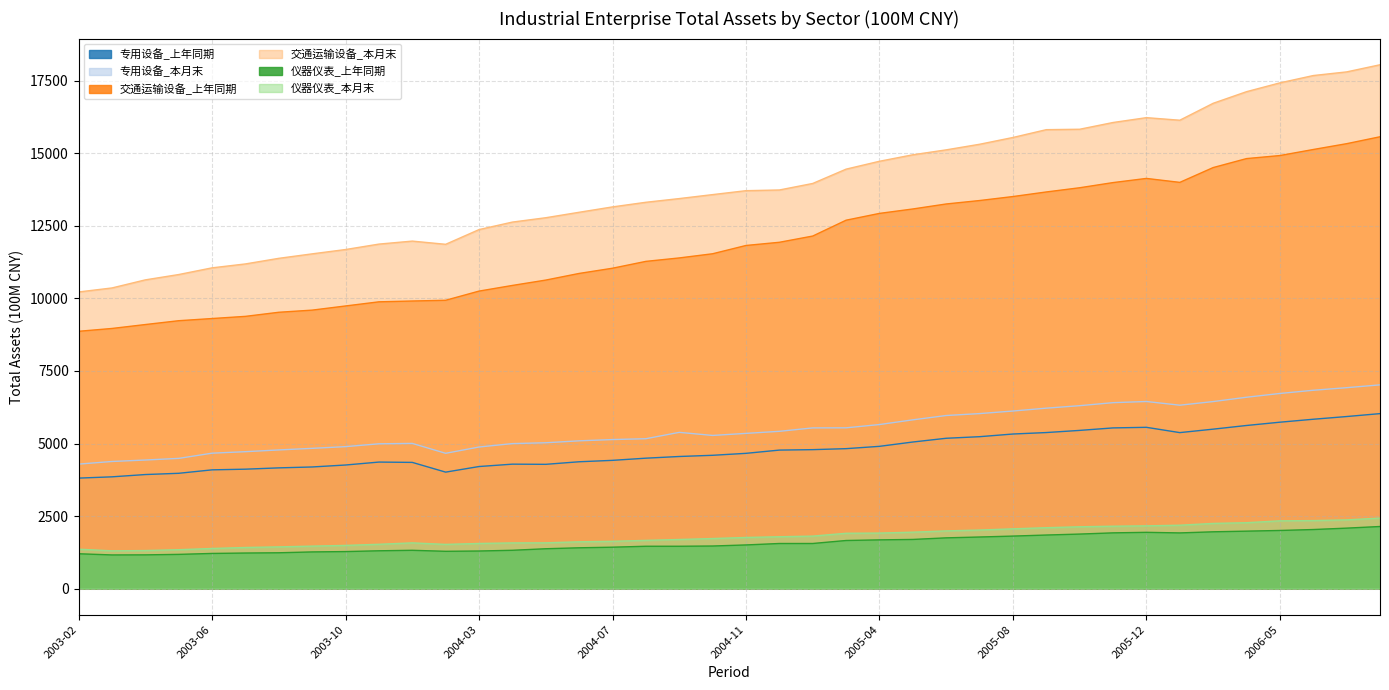

Rank the series at 2006-06 from lowest to highest value.

仪器仪表_上年同期, 仪器仪表_本月末, 专用设备_上年同期, 专用设备_本月末, 交通运输设备_上年同期, 交通运输设备_本月末